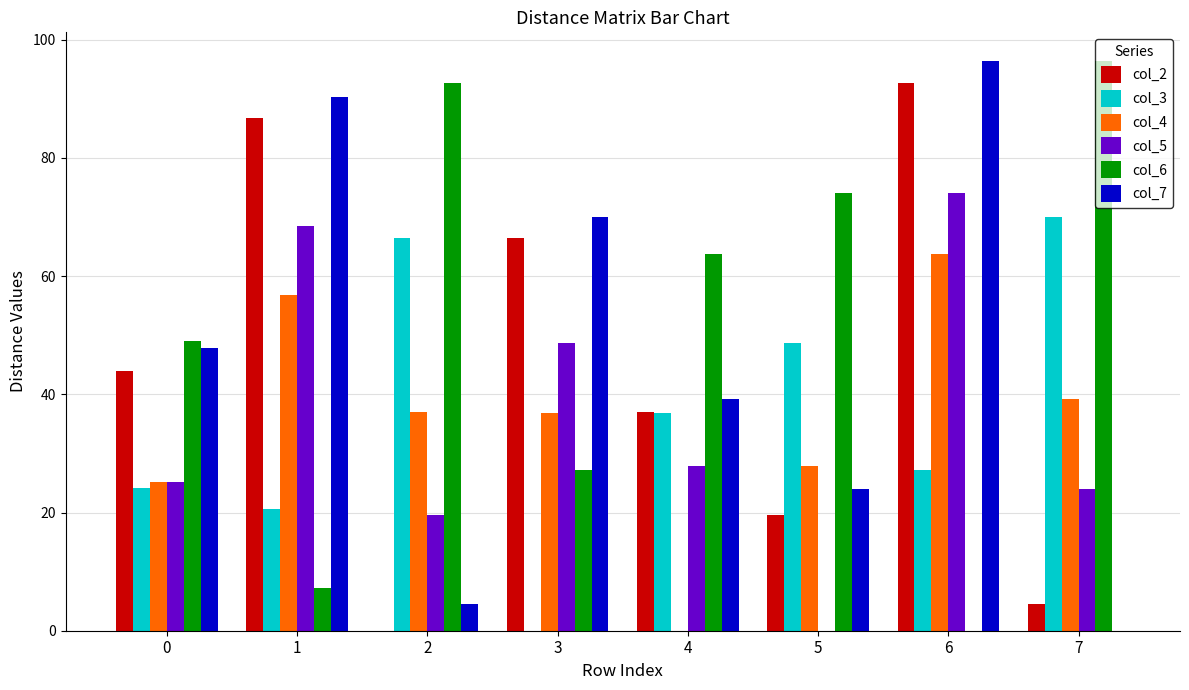

Are the bars horizontal?

No